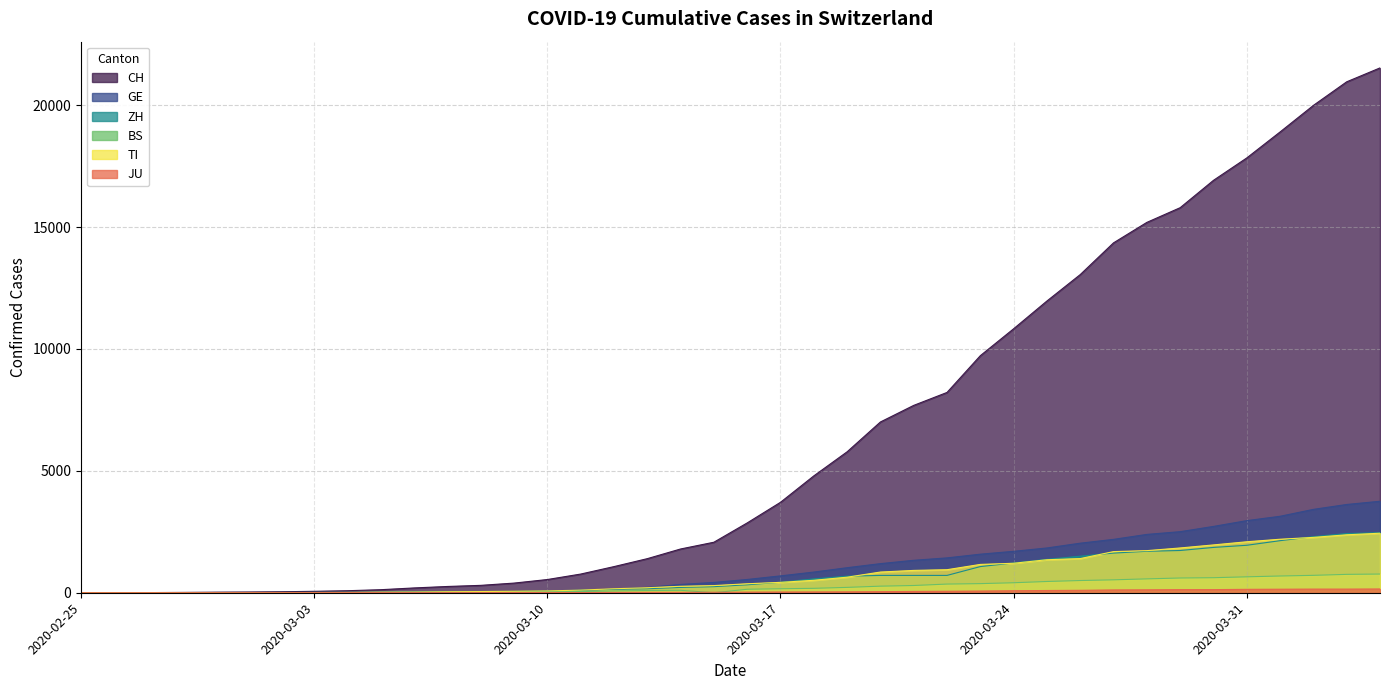

How many positive values does the BS series have?

37